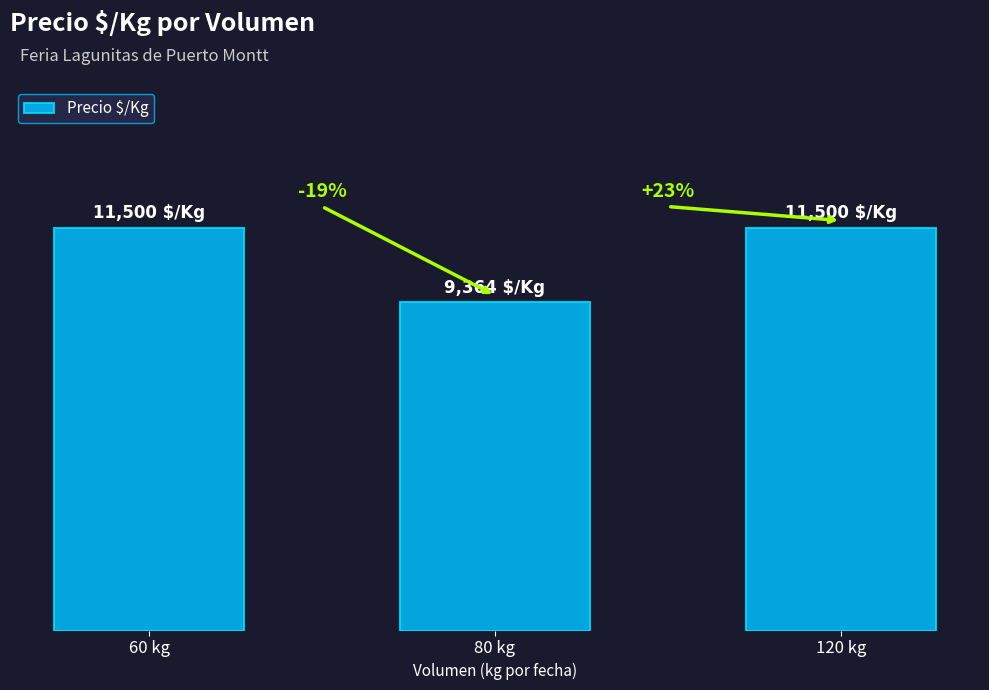

Which category has the lowest value across all series?

80 kg